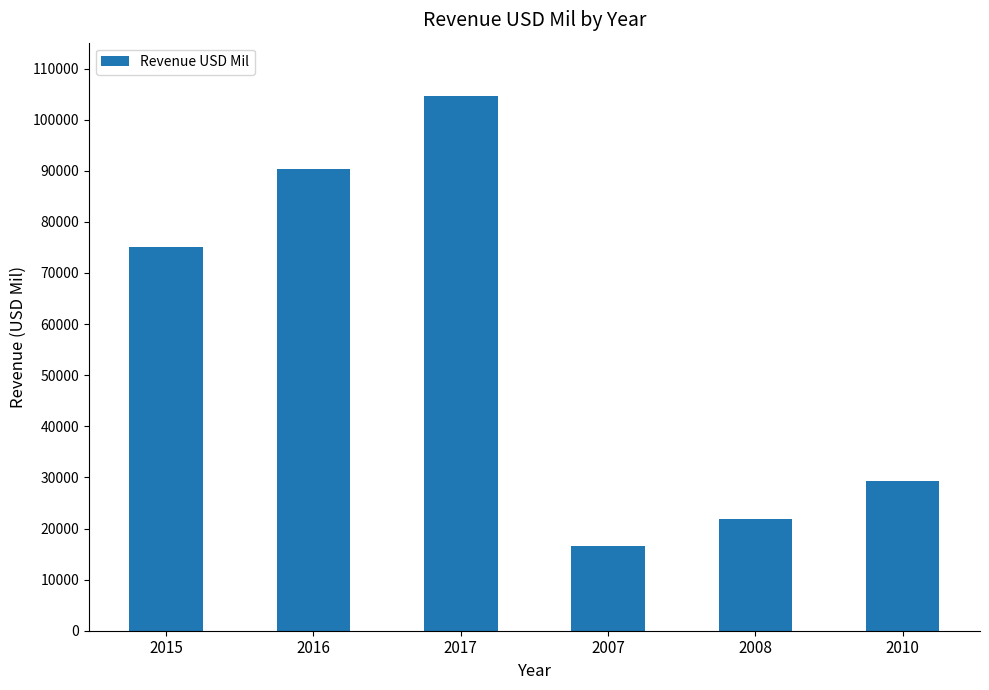

Rank the categories by value from lowest to highest.

2007, 2008, 2010, 2015, 2016, 2017